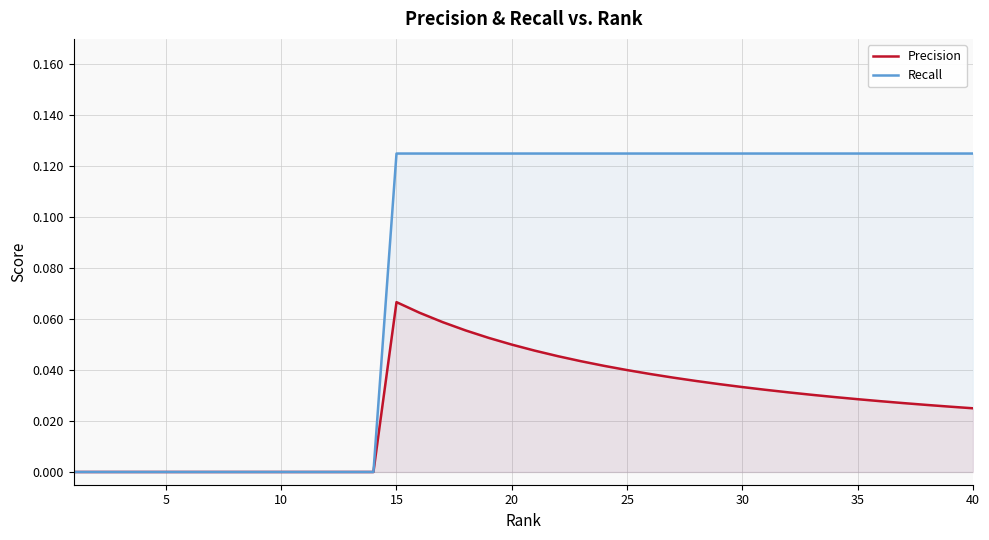

Which series has the largest total across all categories?

Recall